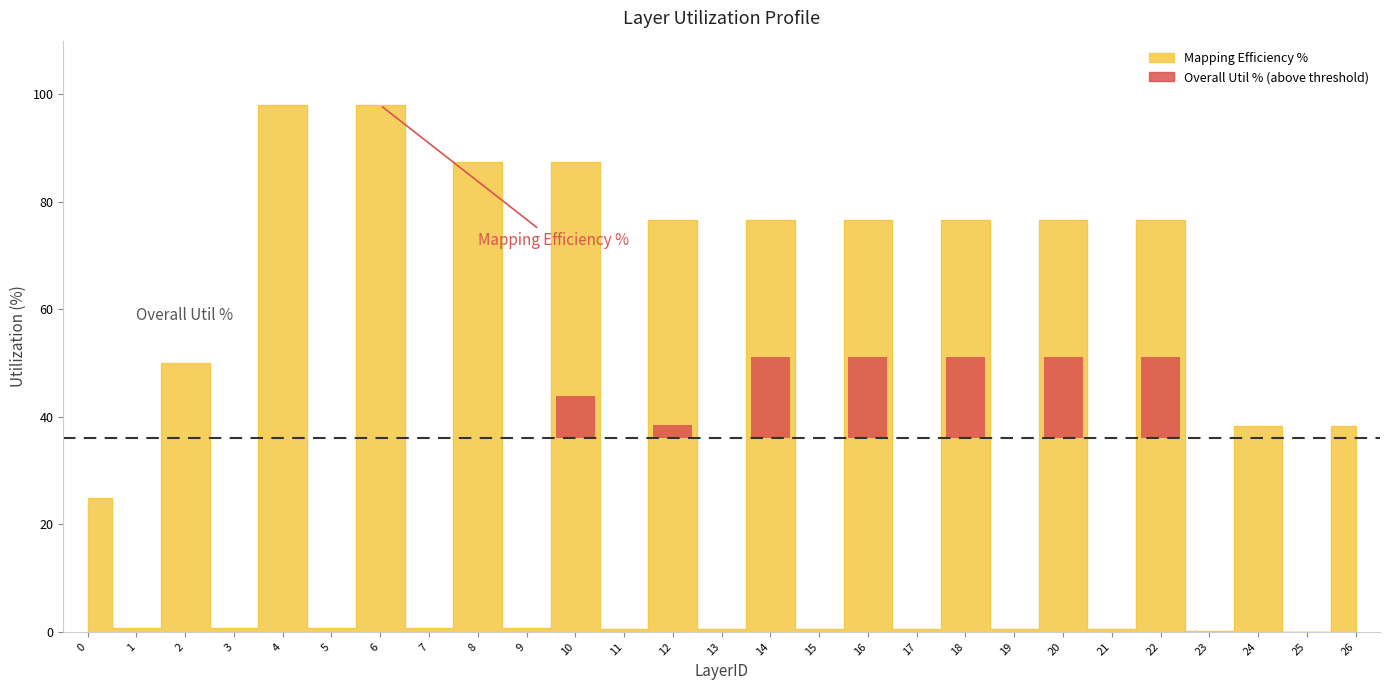

Which category has the highest value across all series?

4